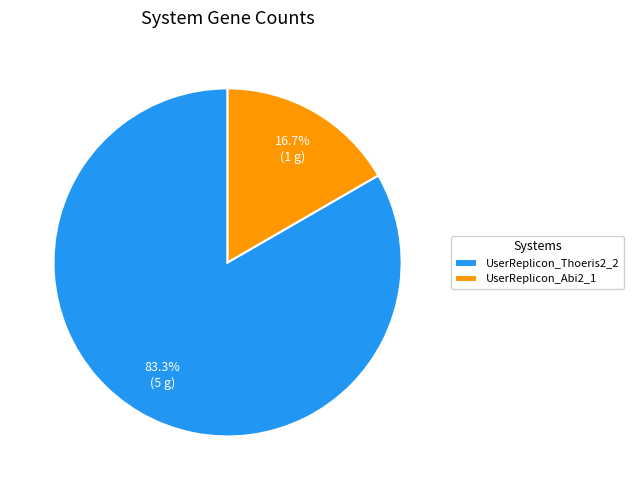

How many slices are in this pie chart?

2